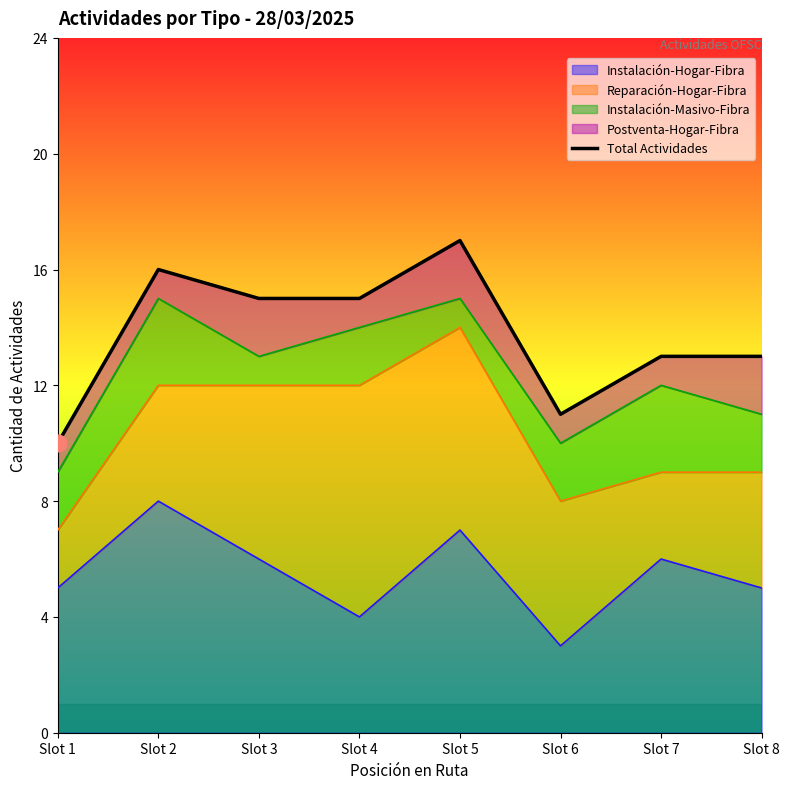

At which category does the chart reach its minimum across all series?

Slot 1